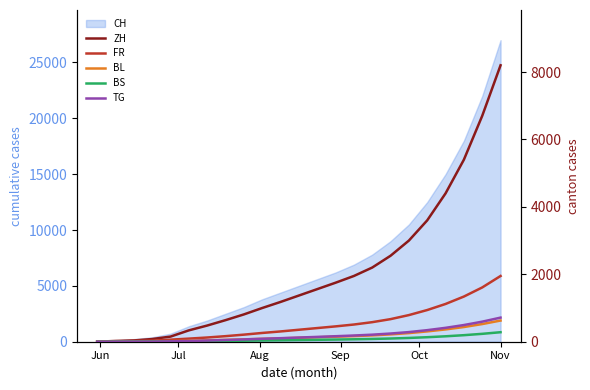

What is the highest value of the TG series?

715